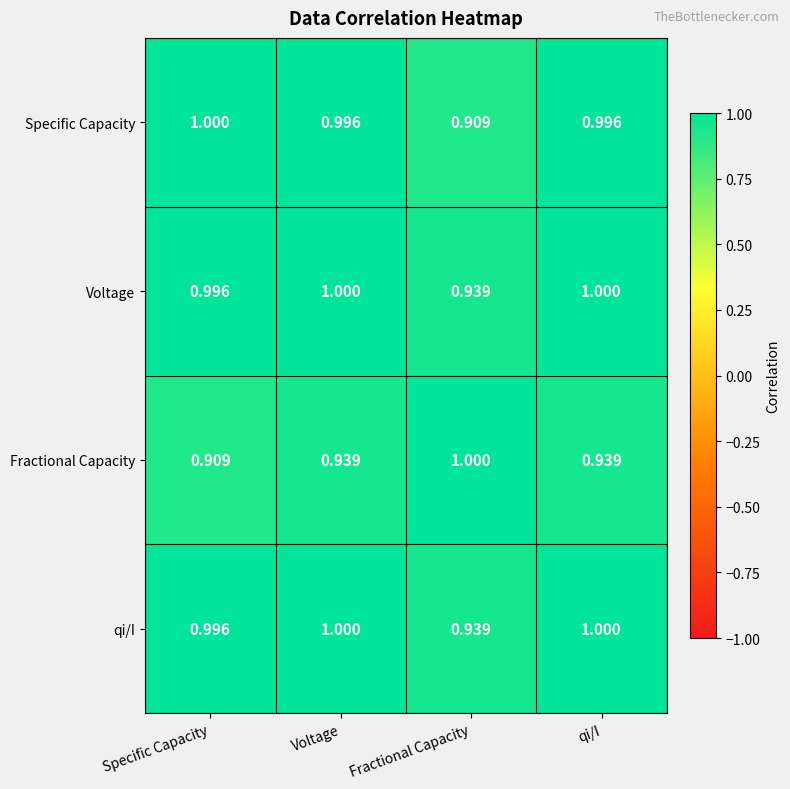

Which series changed the most between Specific Capacity and Voltage?

Fractional Capacity